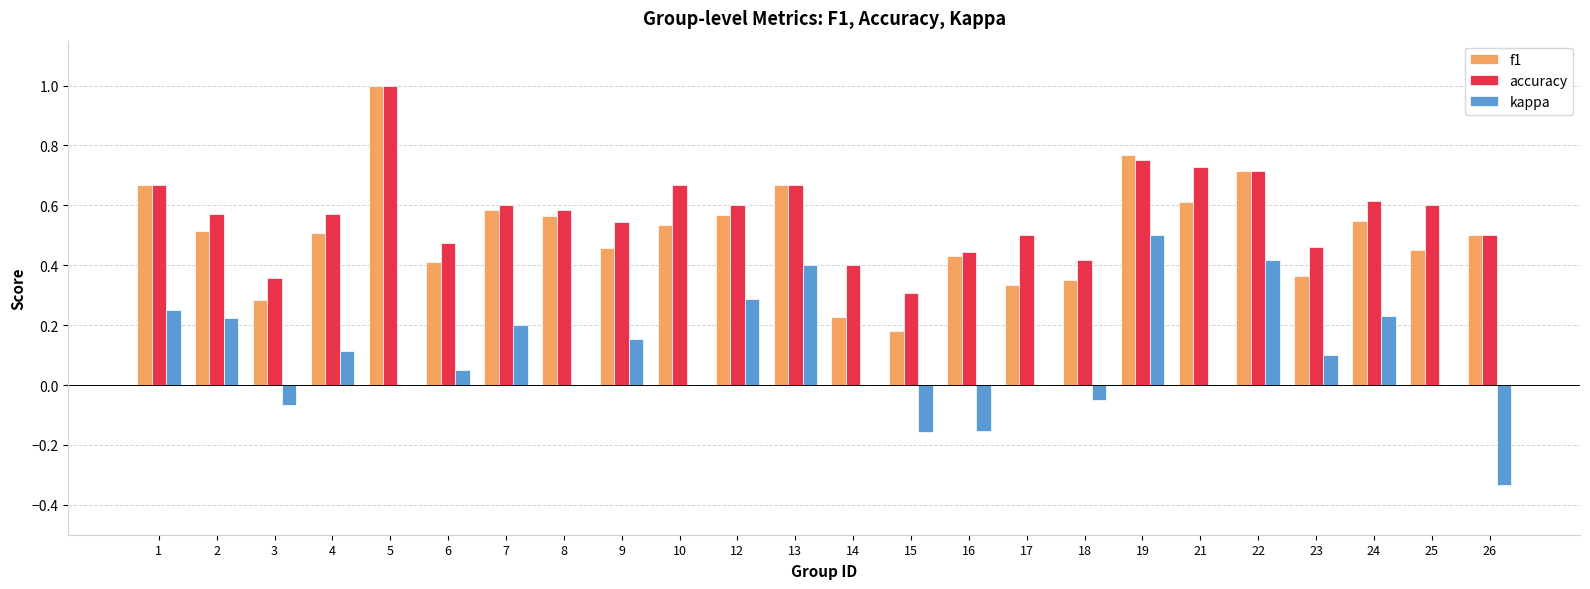

What are all the series names shown in the legend?

f1, accuracy, kappa